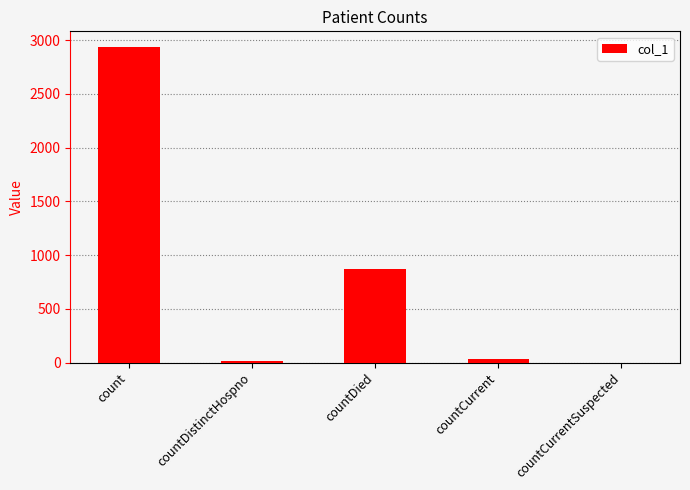

At which label is the value closest to 1467?

countDied